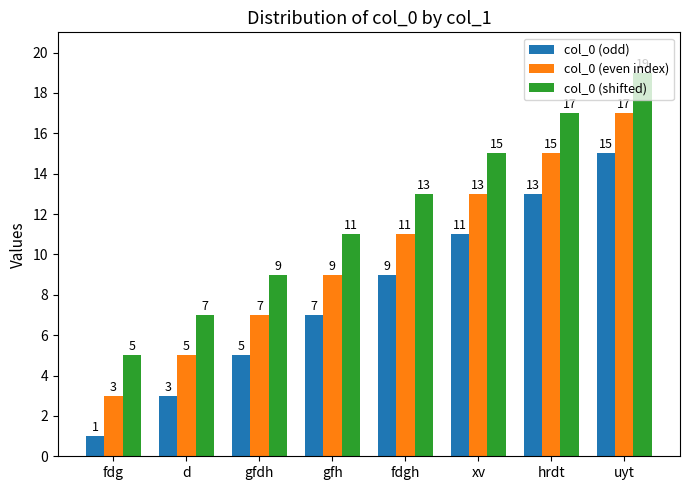

How many bars are there in total?

24